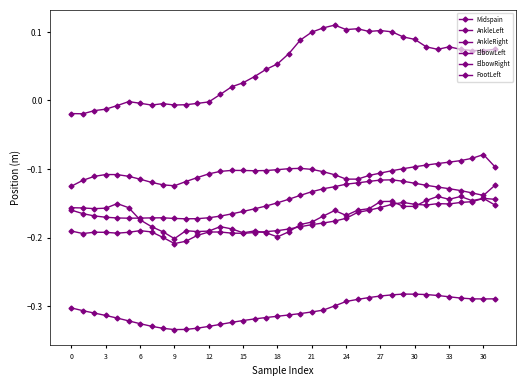

In Midspain, how many points are lower than both neighbors (excluding endpoints)?

3